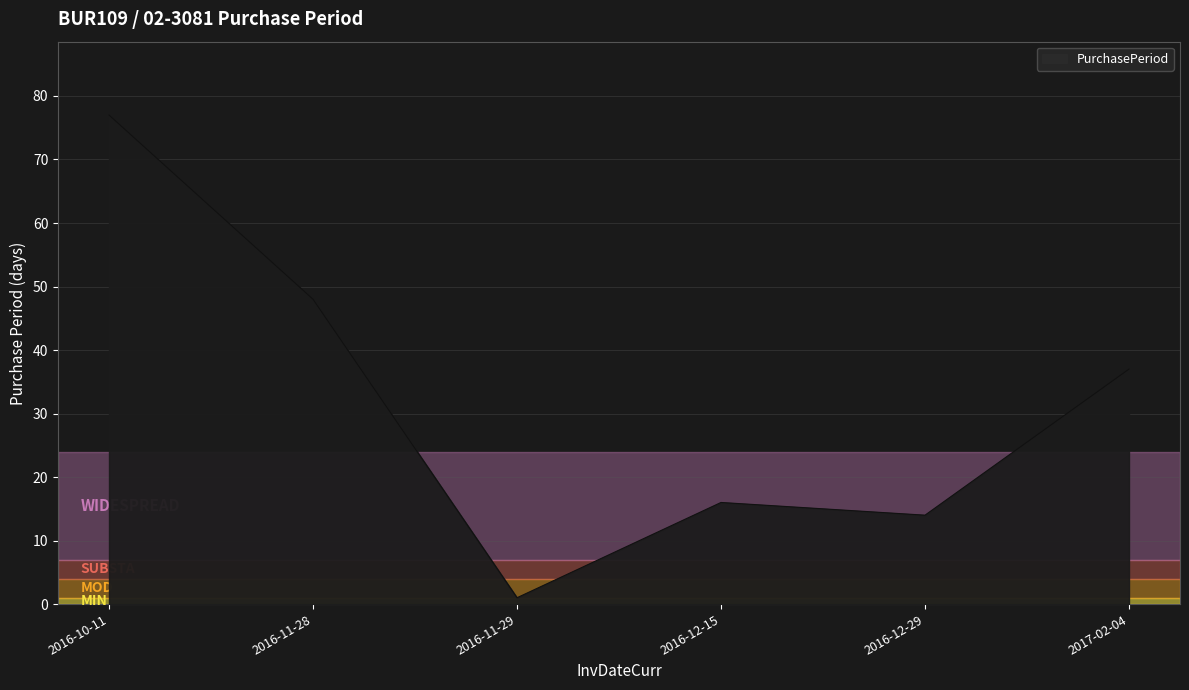

True or false: the data shows 4 at 2016-12-29.

False